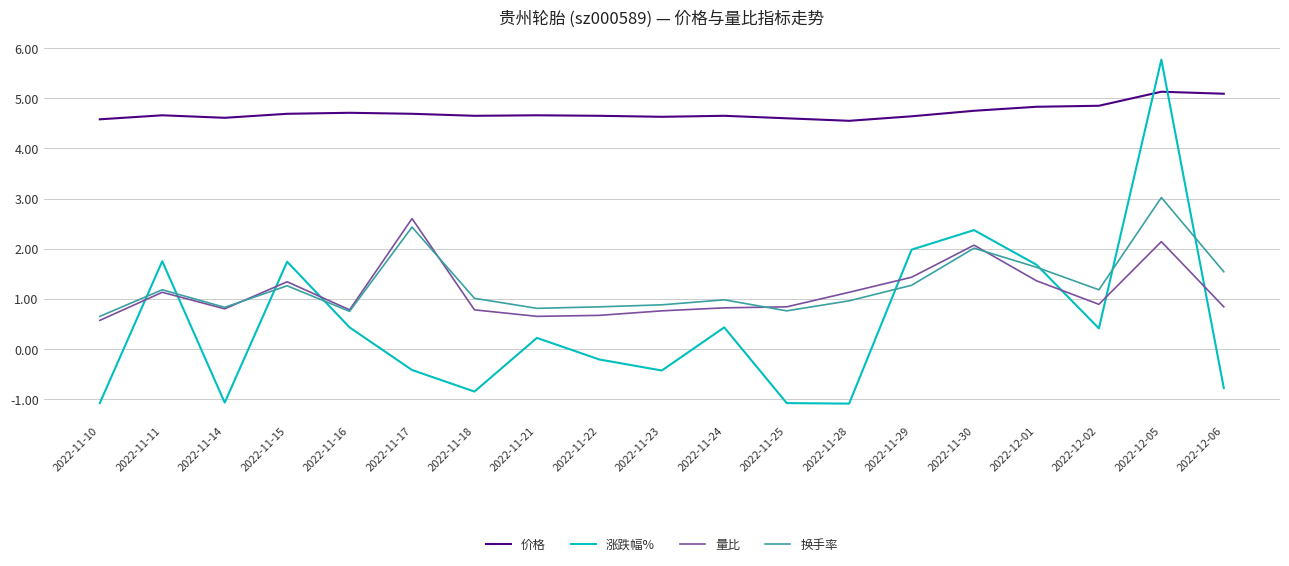

What is the minimum value shown in the chart?

-1.1